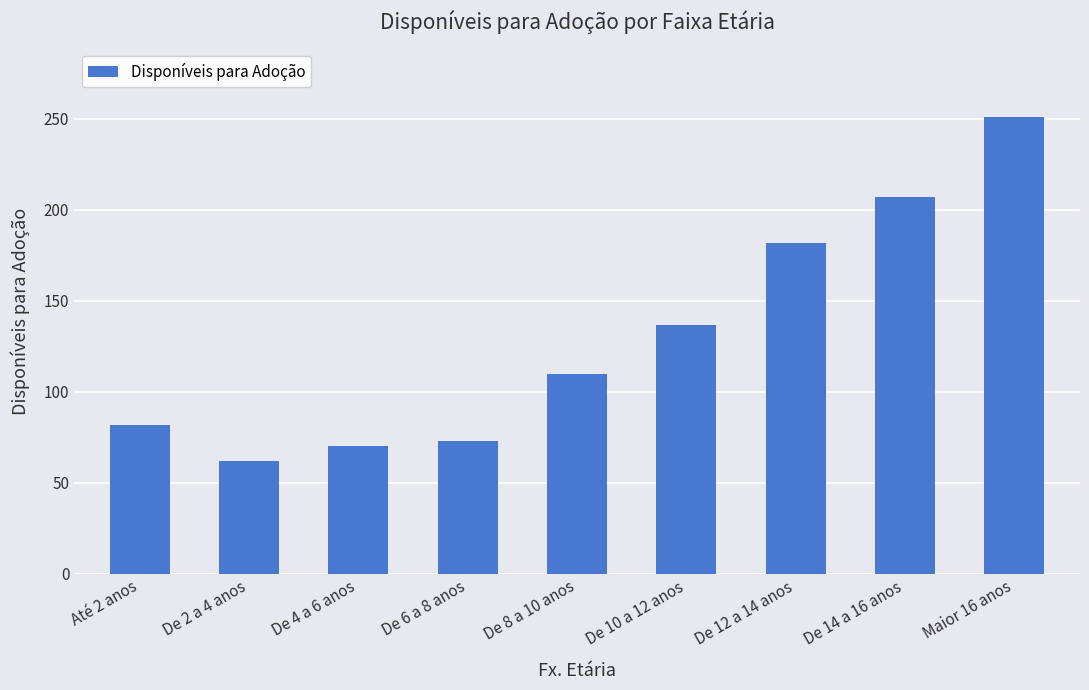

List the labels in order of value, smallest first.

De 2 a 4 anos, De 4 a 6 anos, De 6 a 8 anos, Até 2 anos, De 8 a 10 anos, De 10 a 12 anos, De 12 a 14 anos, De 14 a 16 anos, Maior 16 anos